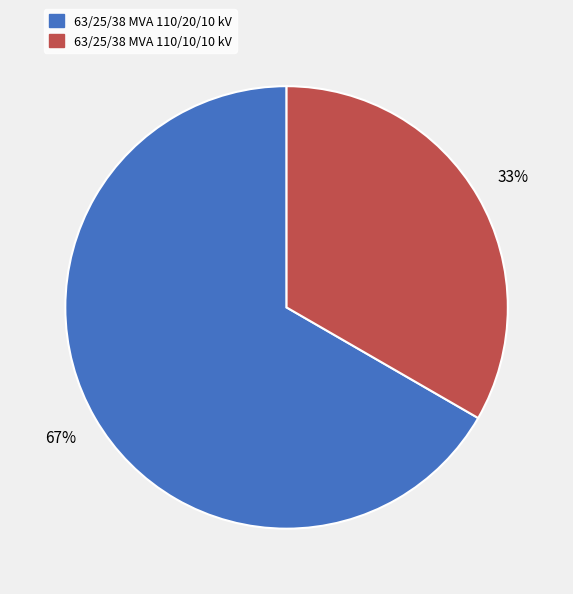

Which slice represents more than half of the pie?

63/25/38 MVA 110/20/10 kV